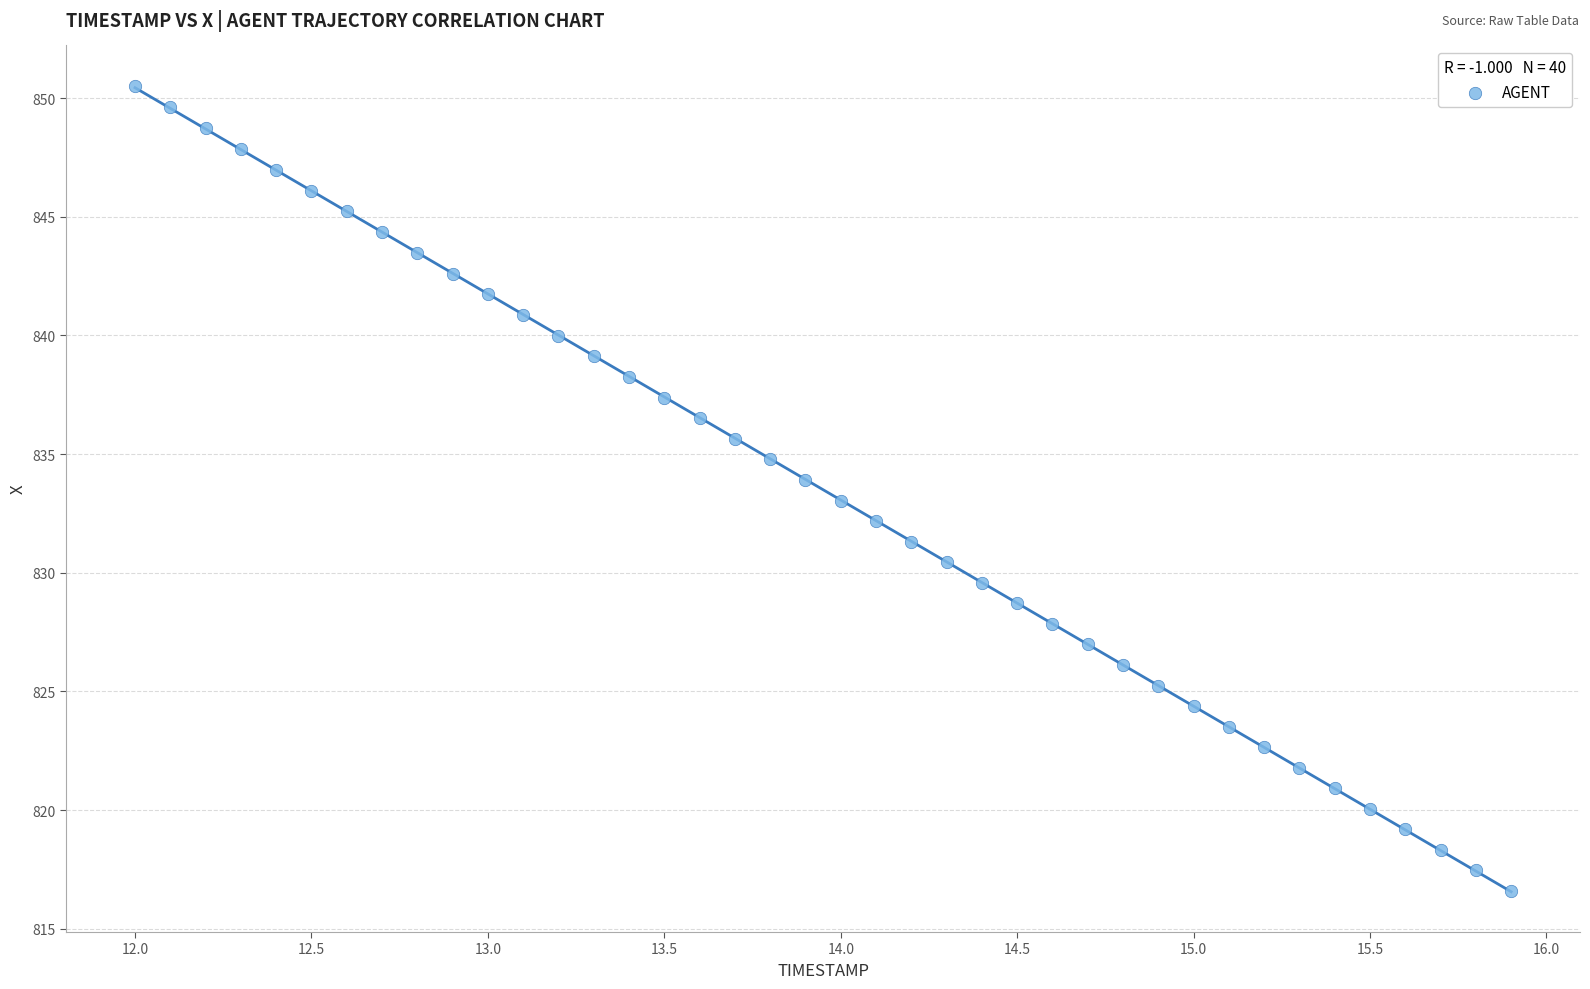

What is the range of Y values (max minus min)?

33.9